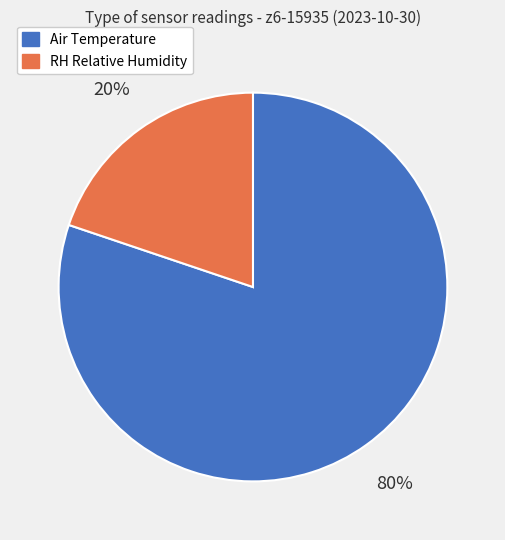

What is the ratio of the value at Air Temperature to the value at RH Relative Humidity?

4.0